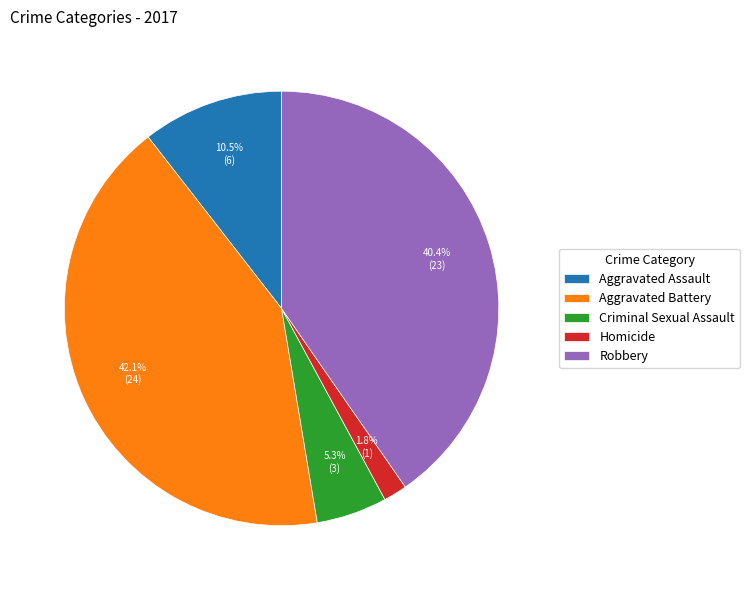

To the nearest percent, what percentage of the pie is Robbery?

40%